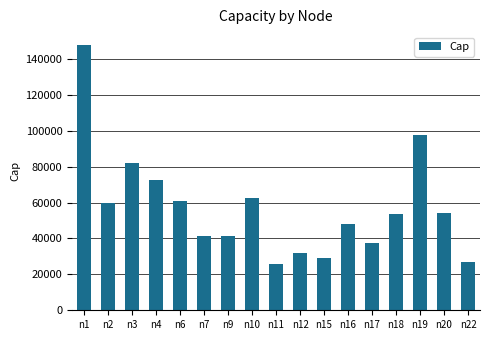

What is the sum of the values at n18 and n7?

94689.4